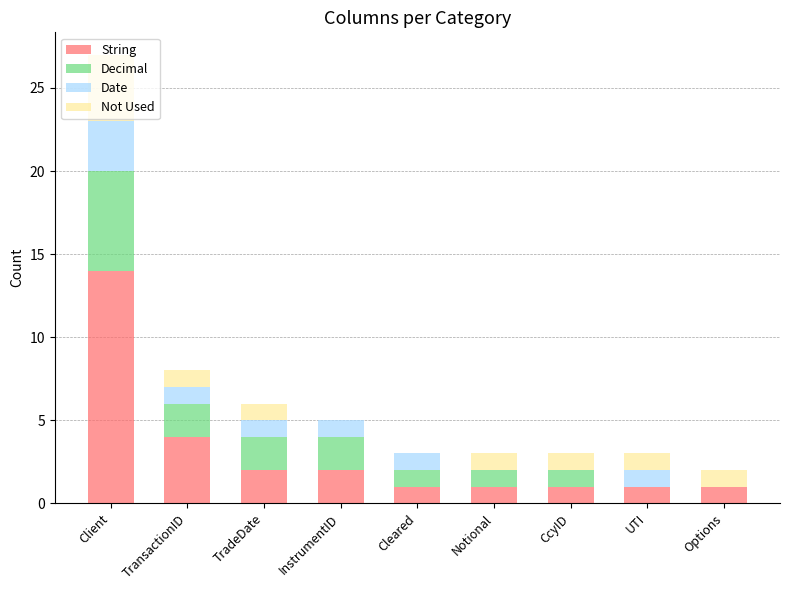

Where is String nearest to the value 7?

TransactionID